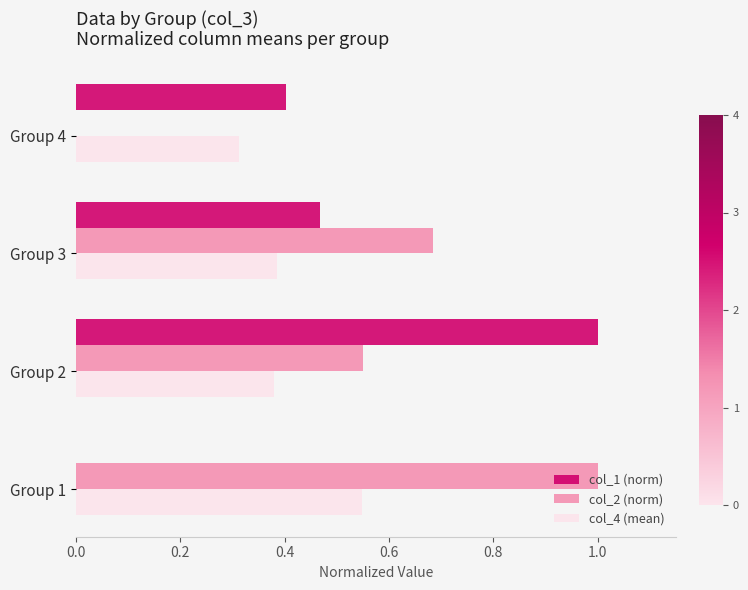

What is the sum of the col_2 (norm) values at Group 2 and Group 3?

1.2